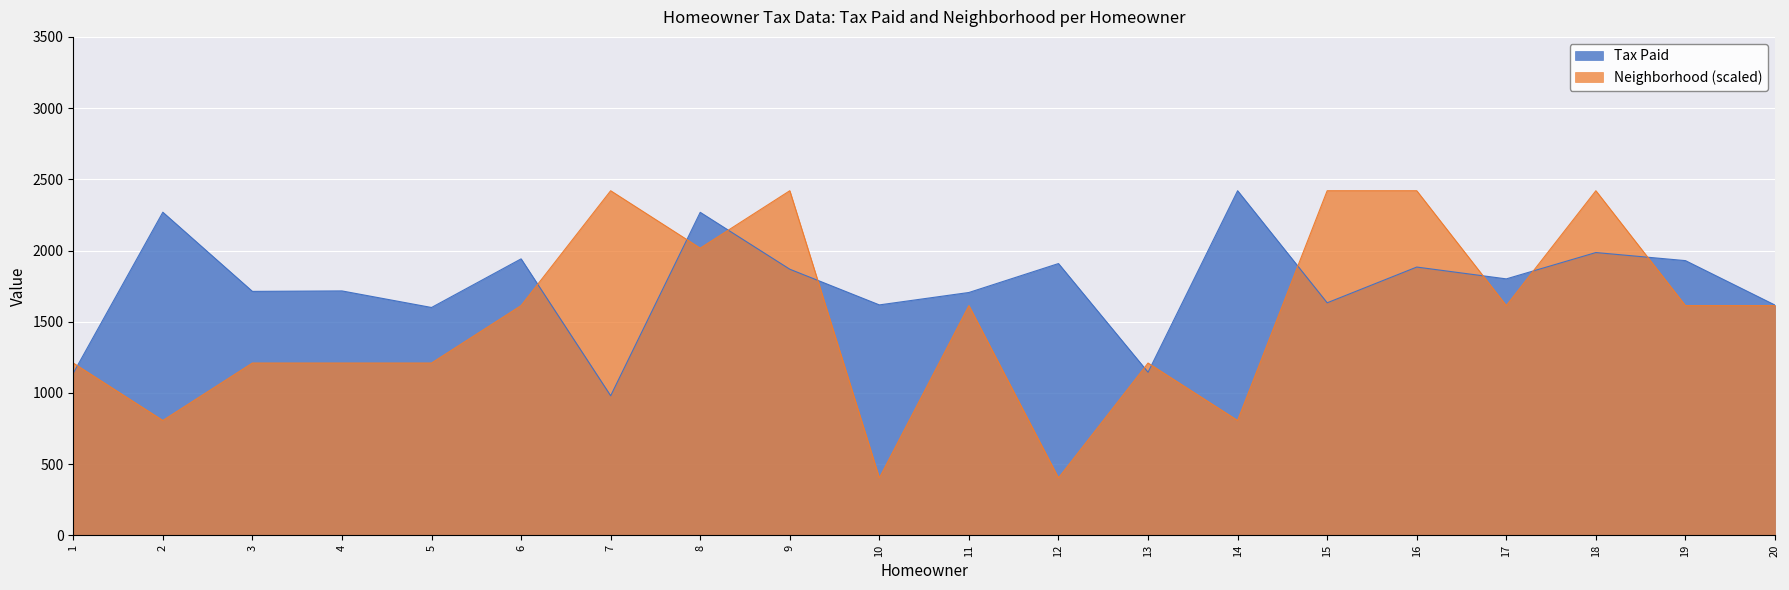

At which label does Tax Paid reach its peak?

14